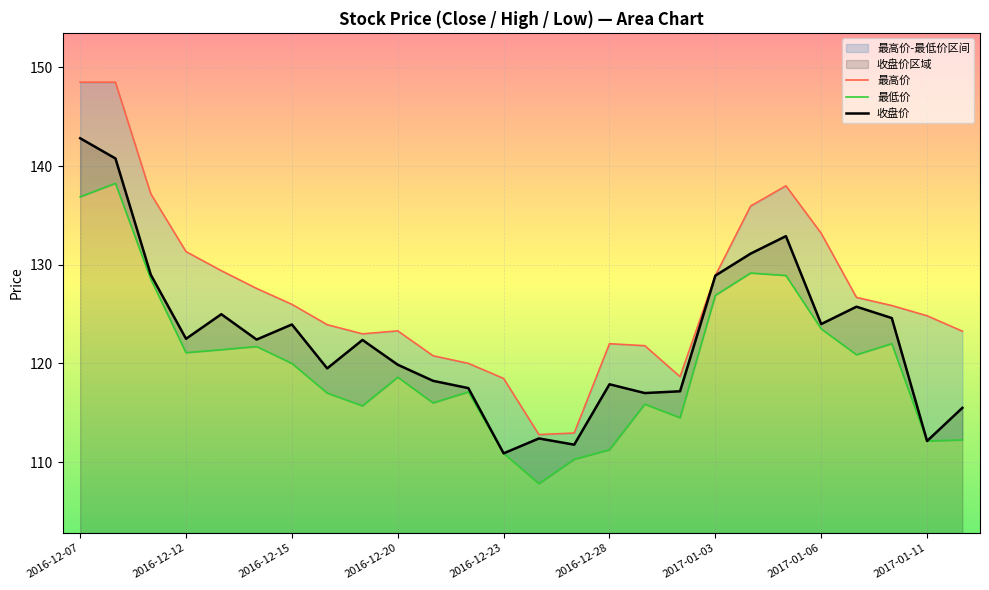

Is it true that 收盘价 equals 142.8 at 2016-12-07?

True